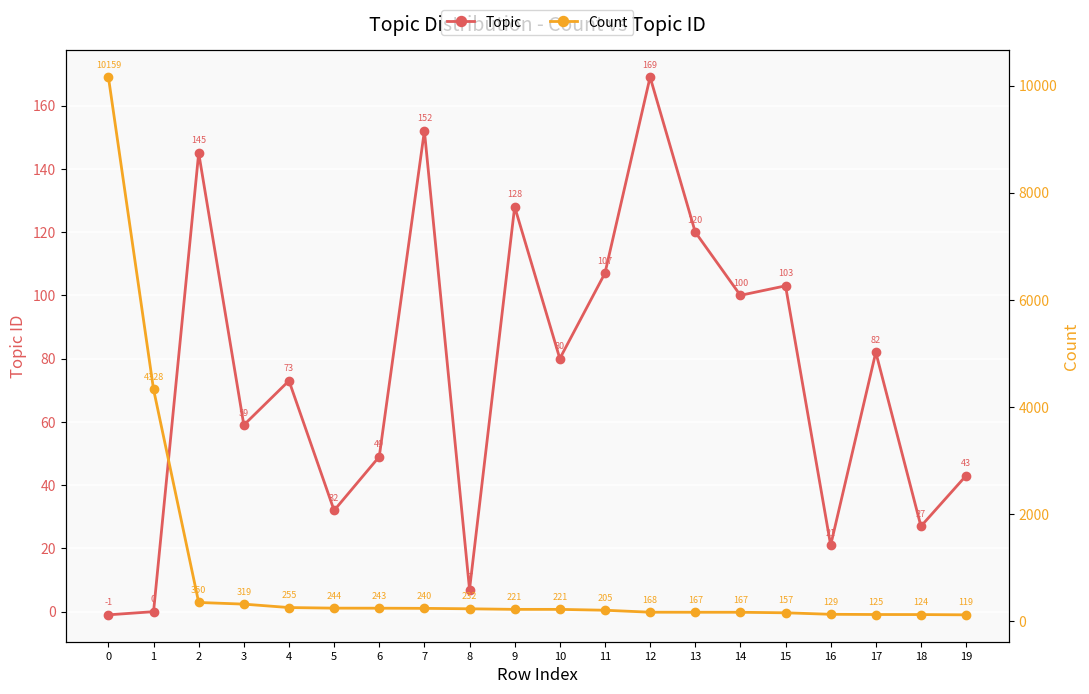

At 5, list the series in order from smallest to largest.

Topic, Count